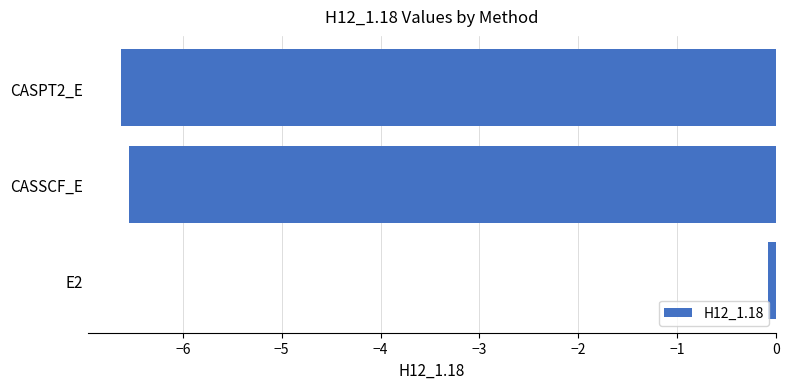

What is the greatest value displayed?

-0.1